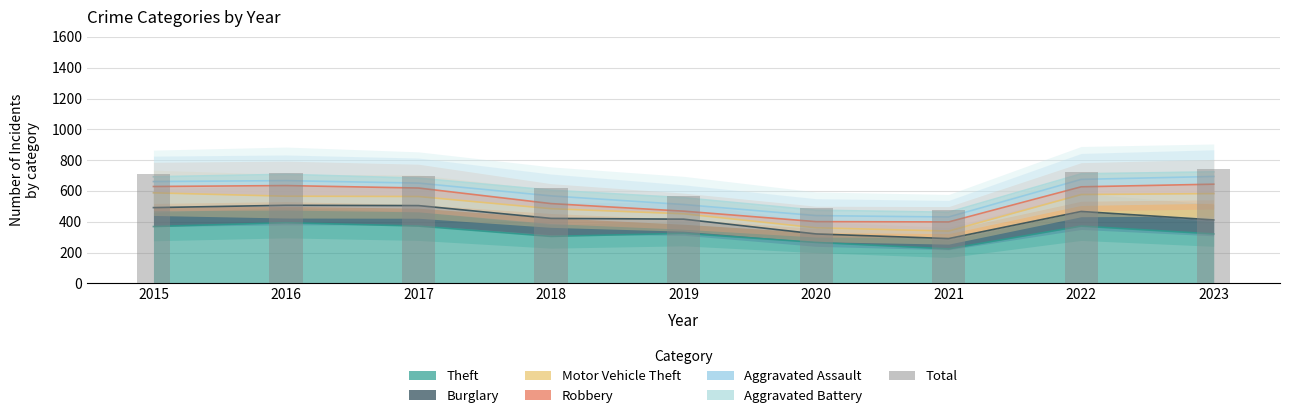

Approximately how many times larger is the value at 2015 compared to 2019?

1.3